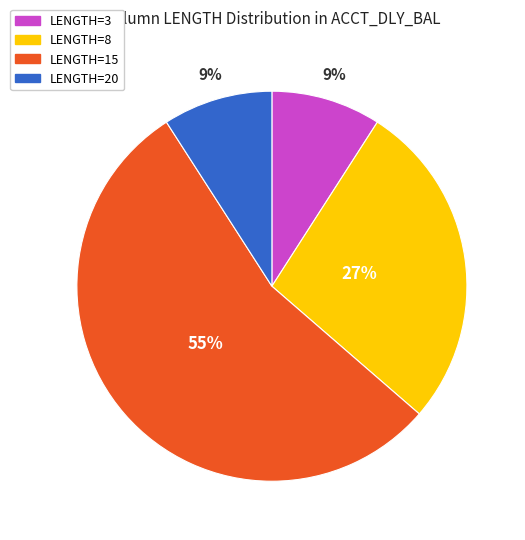

To the nearest percent, what is the combined percentage of LENGTH=3 and LENGTH=20?

18%